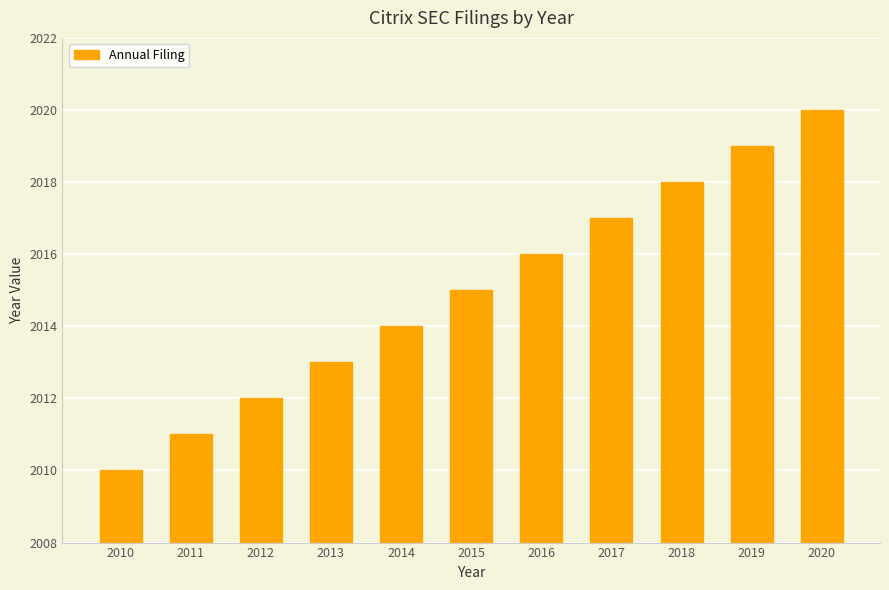

Is it true that the value at 2013 is 454?

False